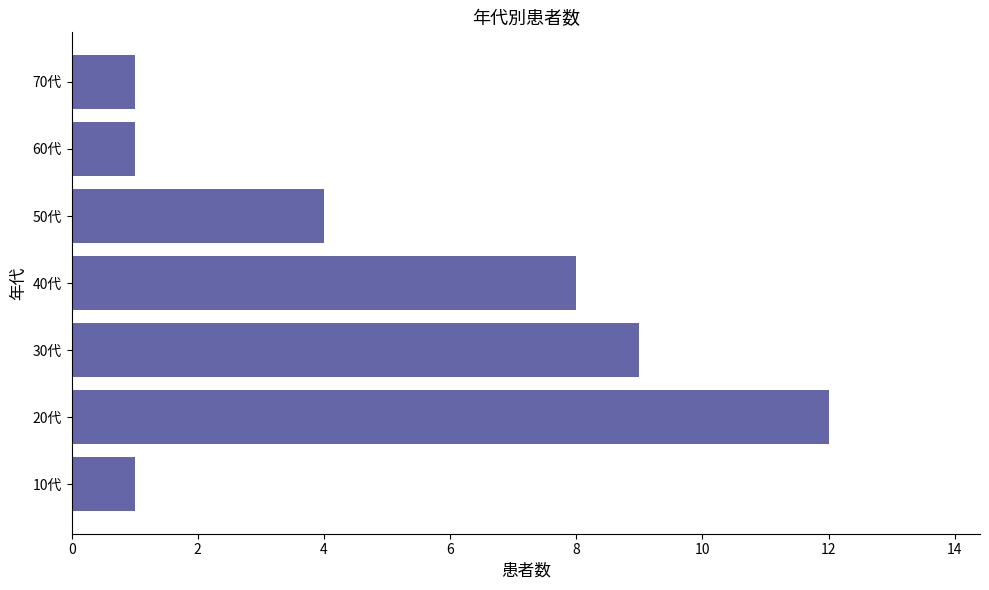

Reading bottom to top, extract all data points from this chart.

10代=1	20代=12	30代=9	40代=8	50代=4	60代=1	70代=1